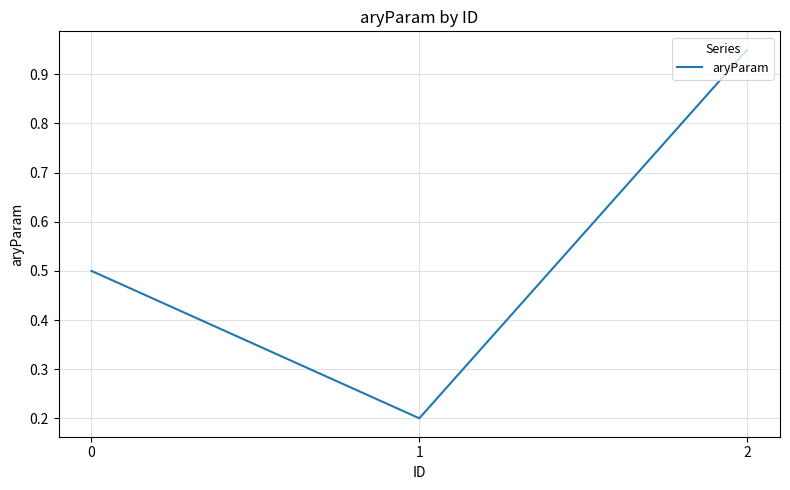

List the labels in order of value, smallest first.

1, 0, 2